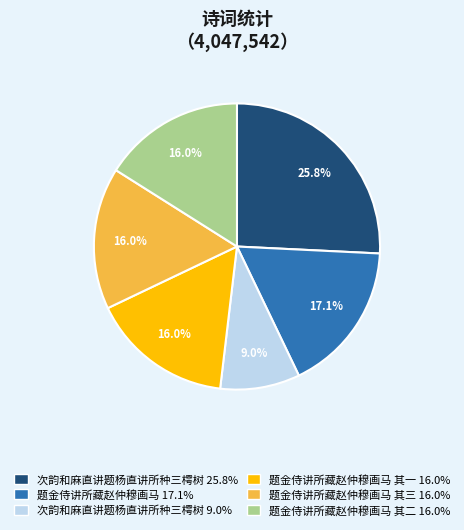

Is there a majority slice in this chart?

No